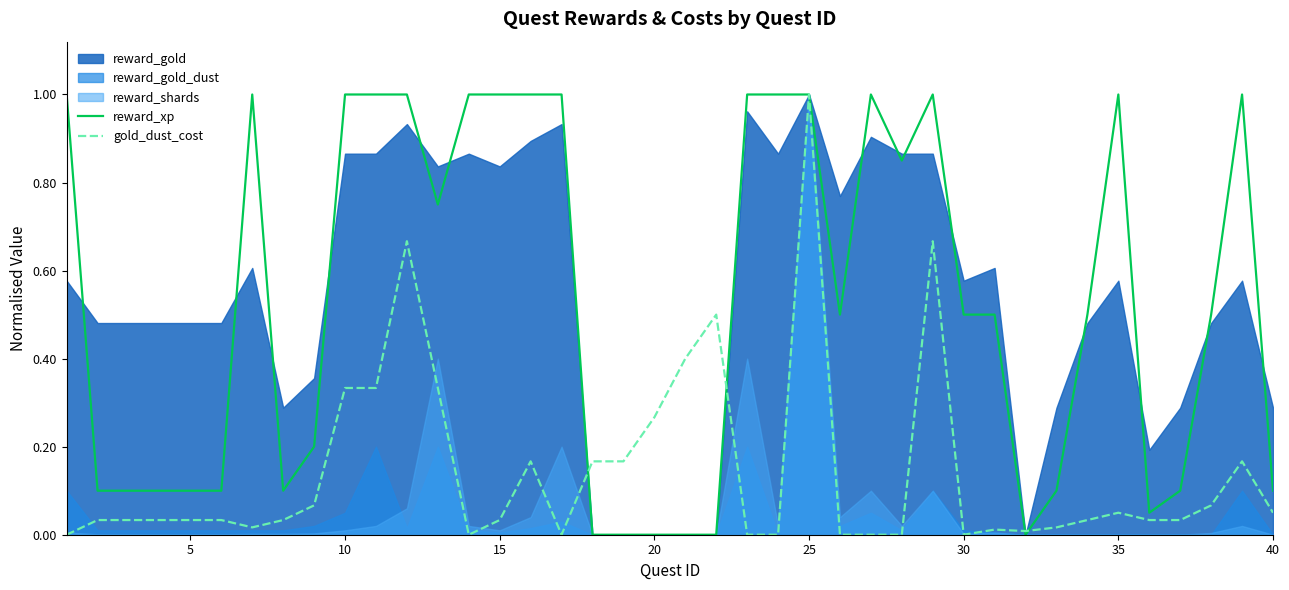

What is the highest value of the reward_xp series?

1.0